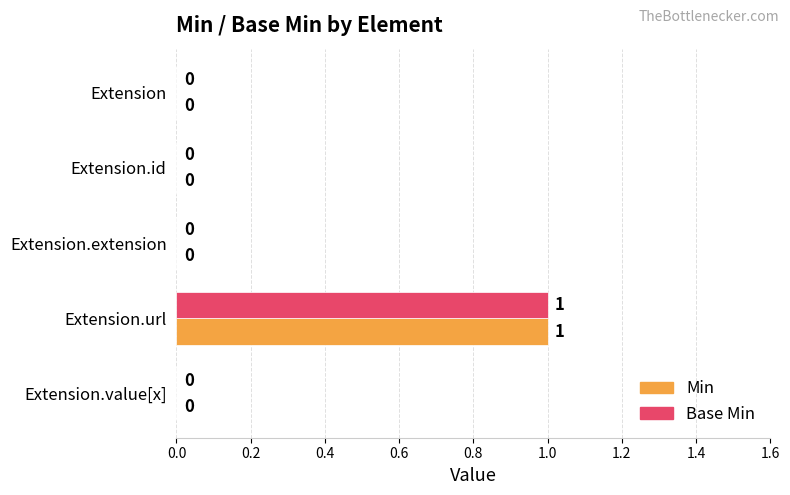

How many positive values does the Min series have?

1